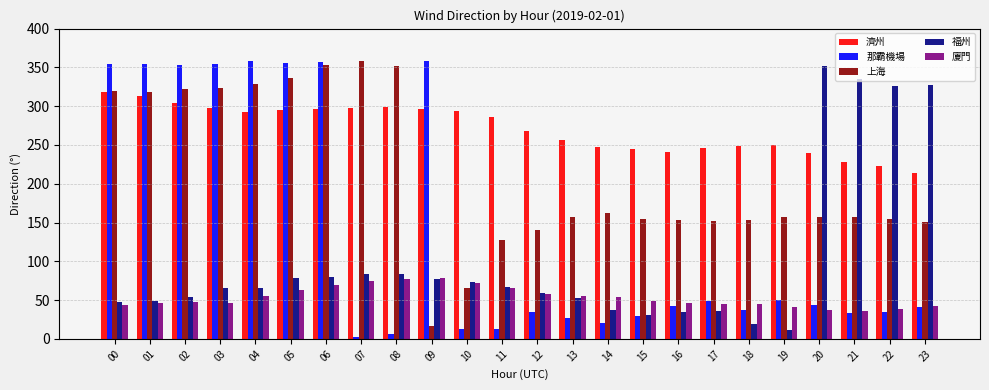

What is the spread (max minus min) of values at 01?

309.1